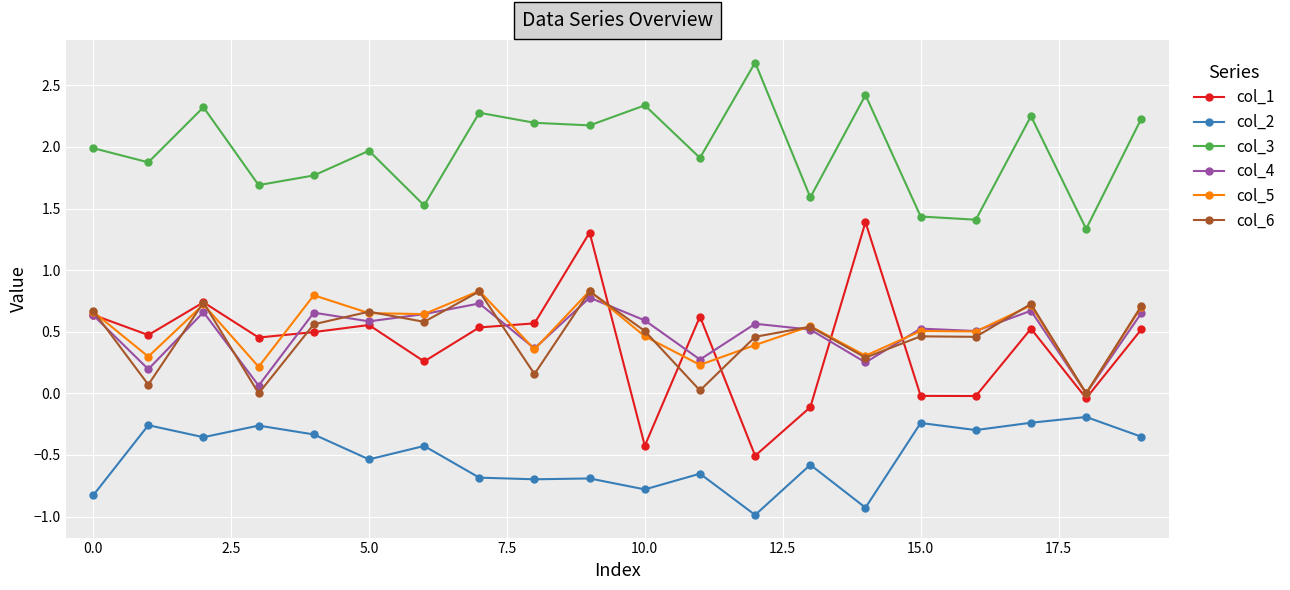

True or false: col_1 has more than 0 points higher than both neighbors.

True